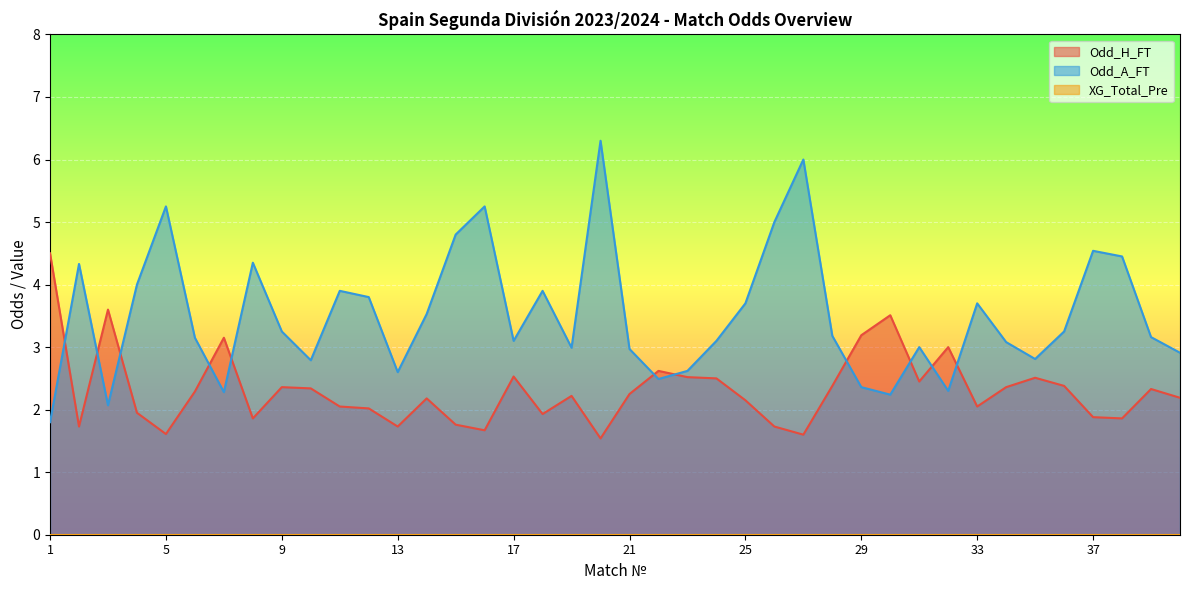

Rank the categories by Odd_A_FT value from lowest to highest.

1, 3, 30, 7, 32, 29, 22, 13, 23, 10, 35, 40, 21, 19, 31, 34, 17, 24, 6, 39, 28, 9, 36, 14, 25, 33, 12, 11, 18, 4, 2, 8, 38, 37, 15, 26, 5, 16, 27, 20